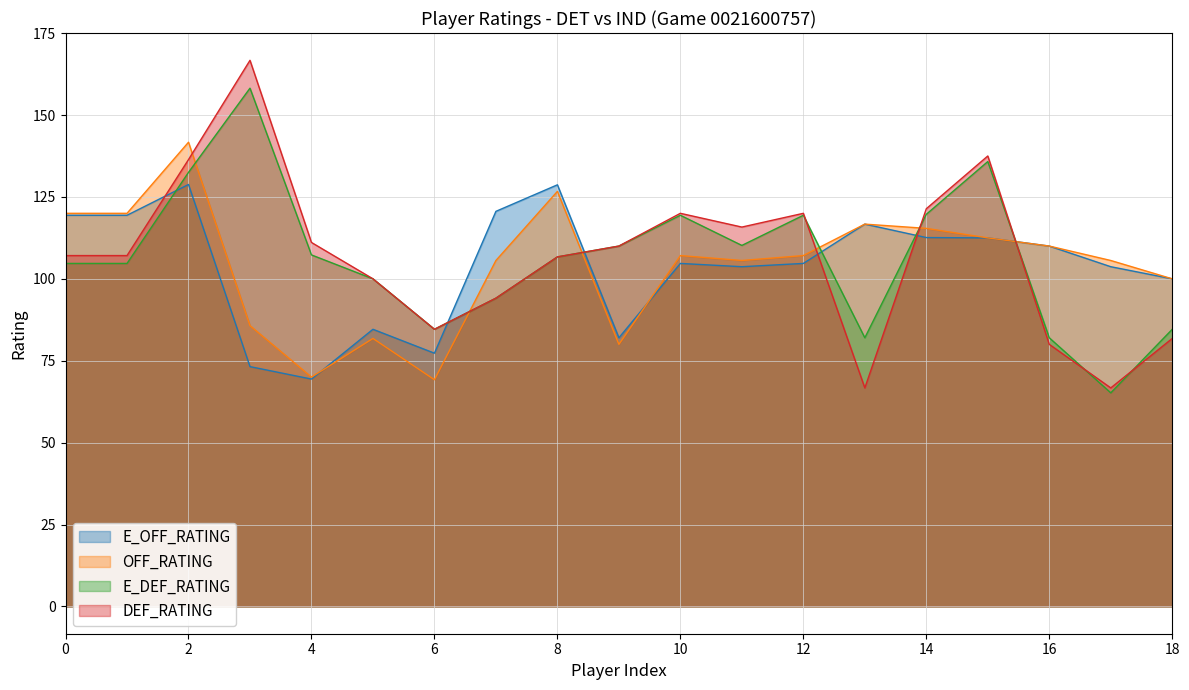

Is it true that OFF_RATING equals 143.5 at 16?

False